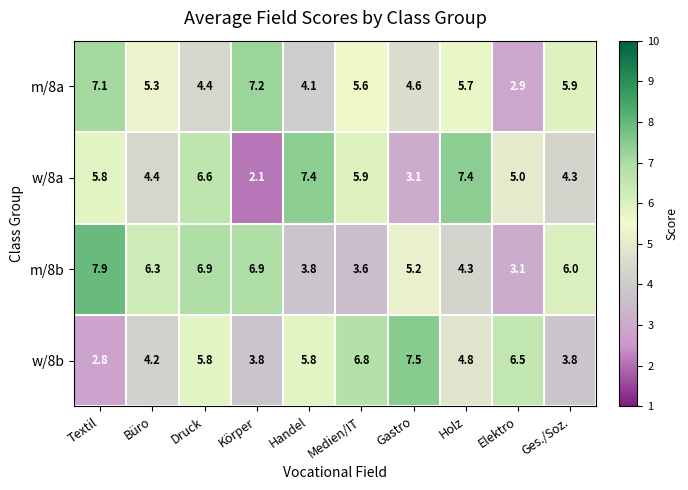

The w/8b series shows 4.8 at Holz. True or false?

True